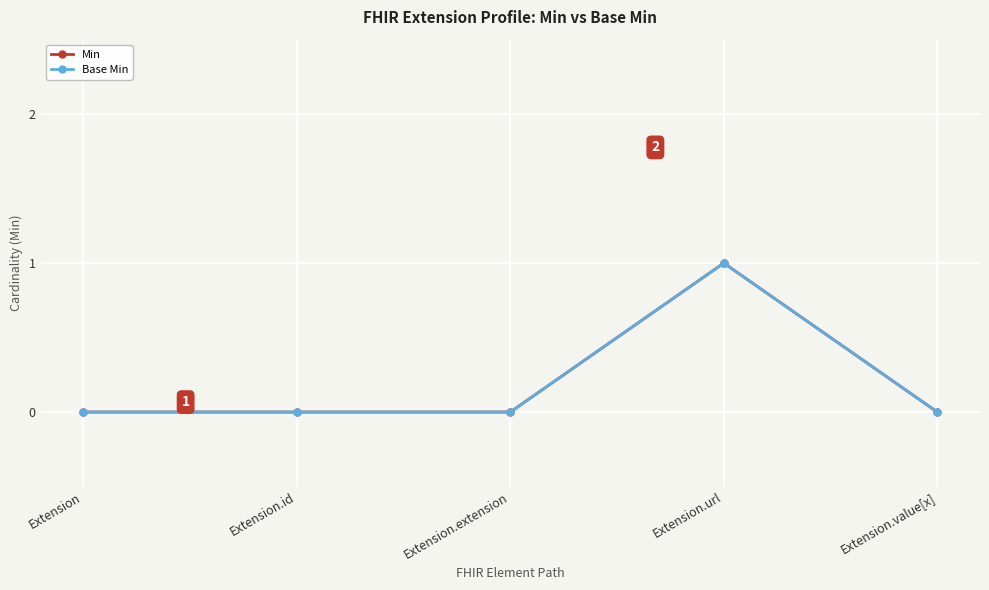

List the series in order of their peak value, highest first.

Min, Base Min